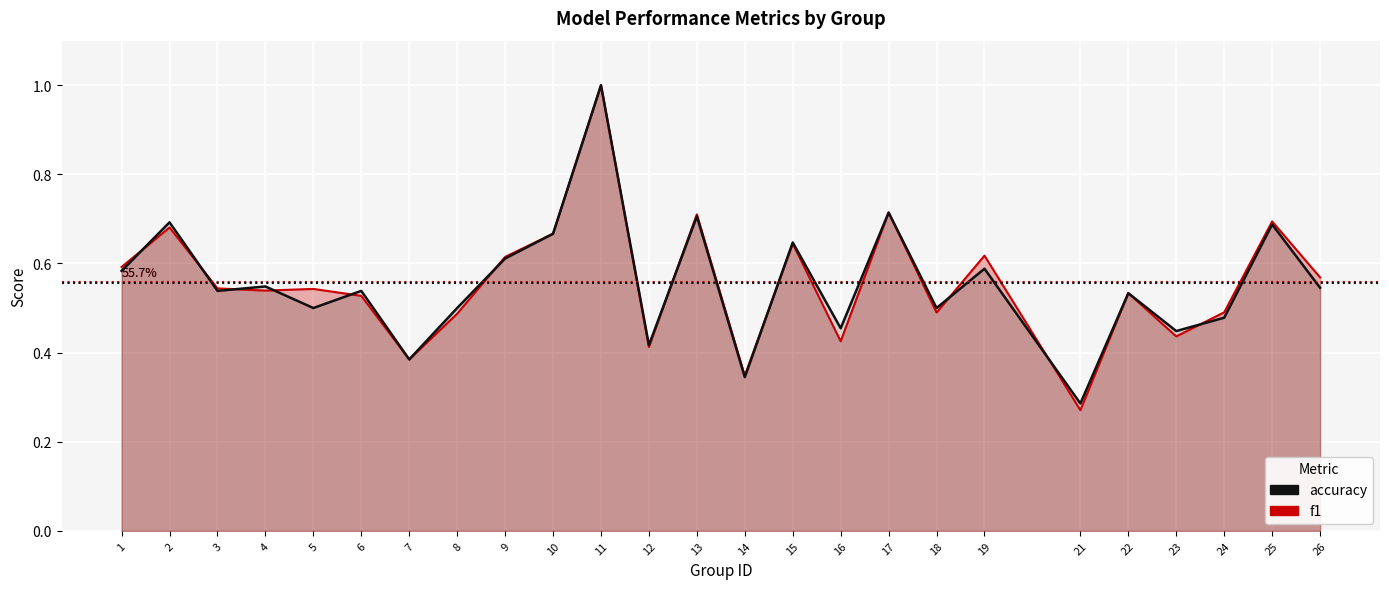

True or false: f1 has a value of 0.3 at 4.

False